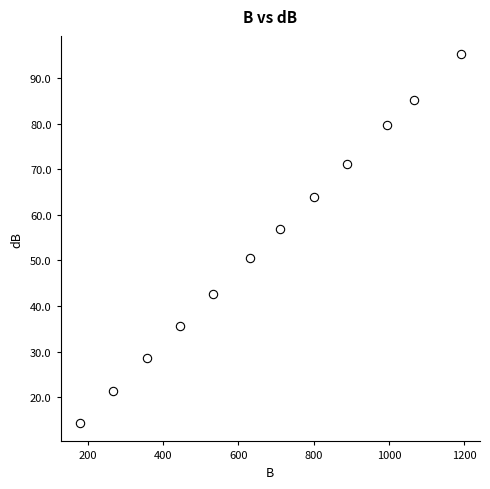

What is the average Y value?

53.8